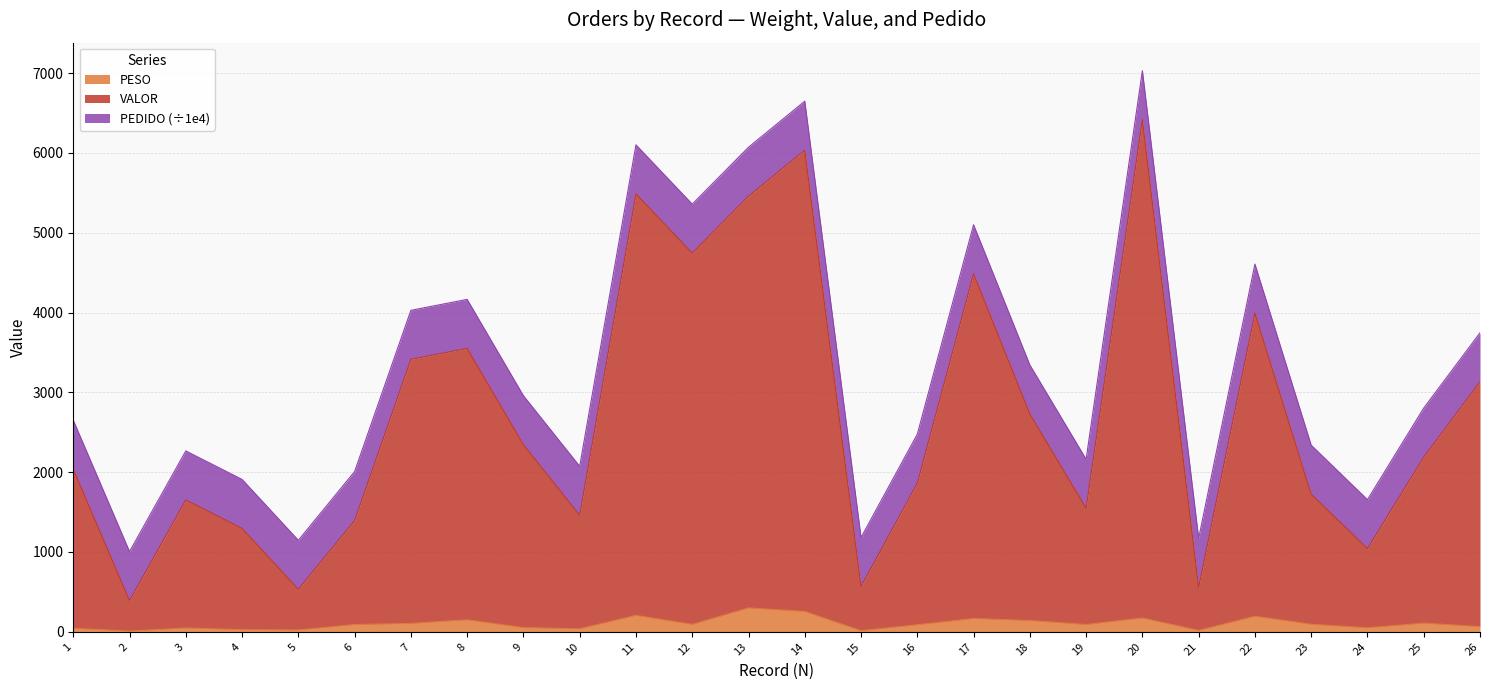

True or false: PESO and VALOR intersect in this chart.

False